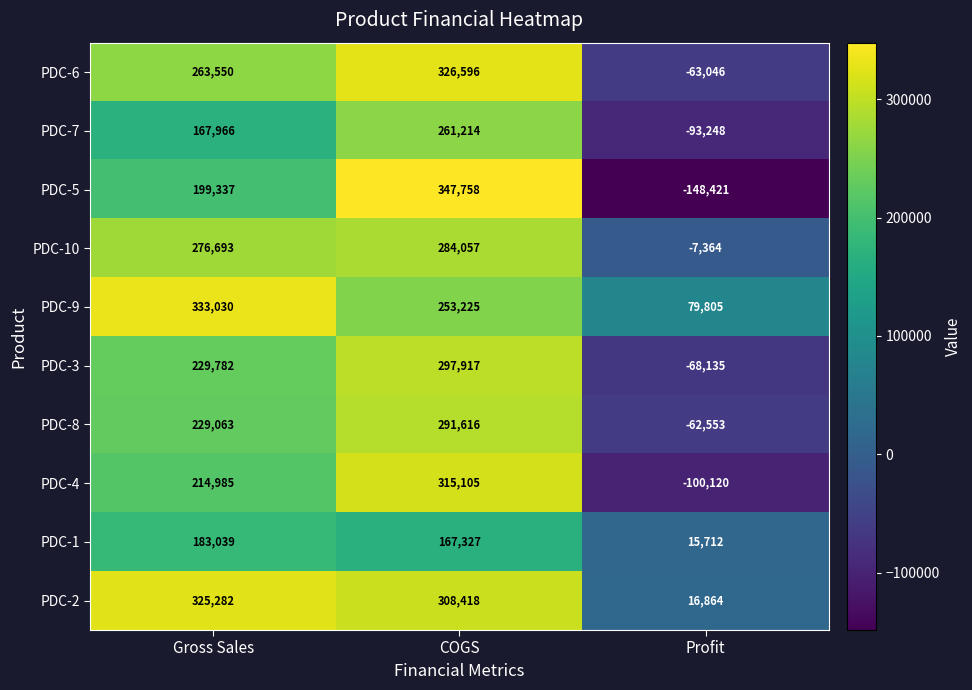

Where is PDC-4 nearest to the value 107492?

Gross Sales